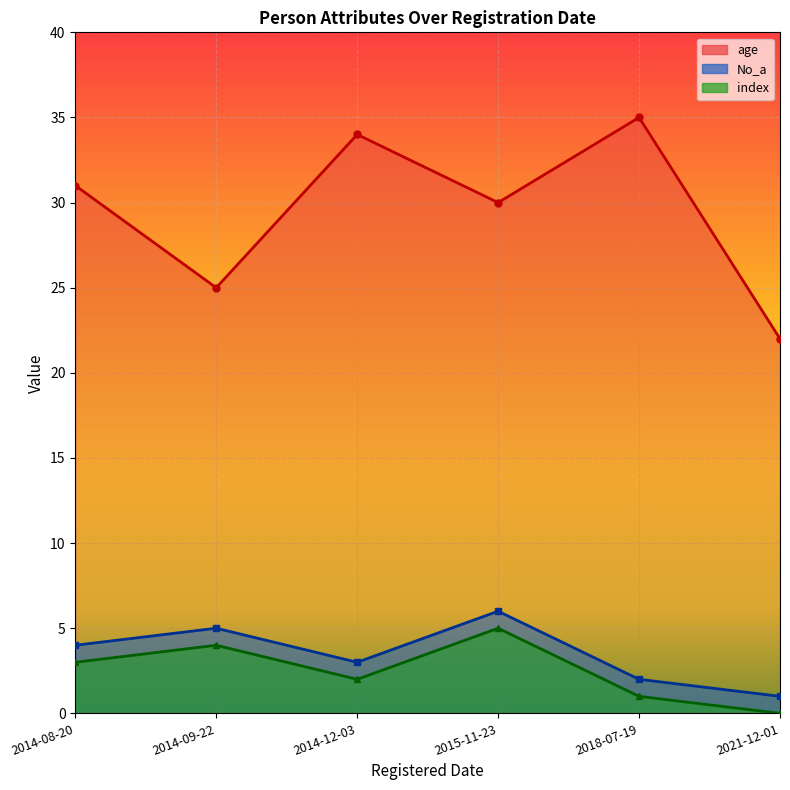

What are all the series names shown in the legend?

No_a, index, age